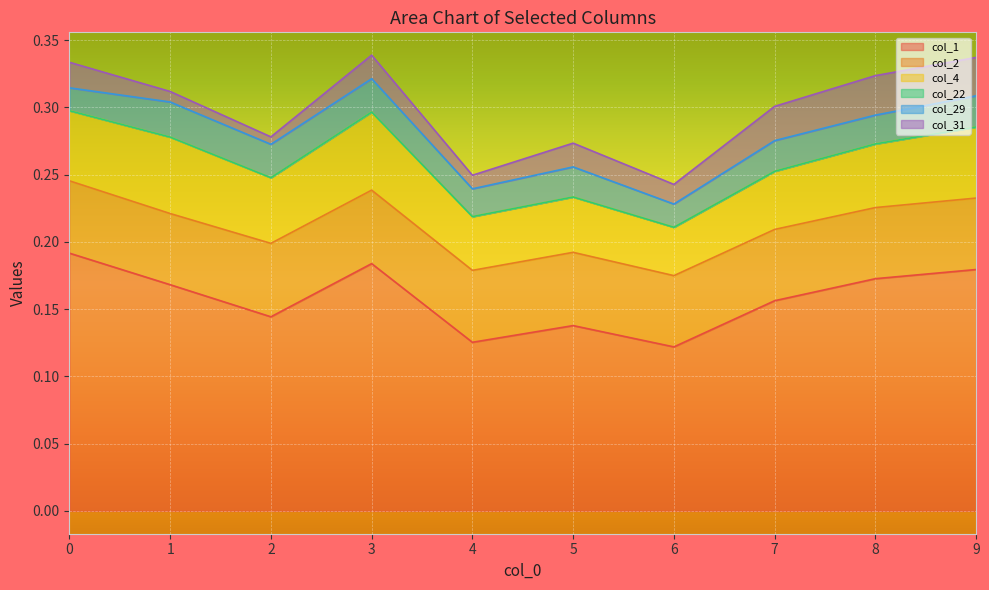

Between 2 and 6, which series saw the biggest shift?

col_1